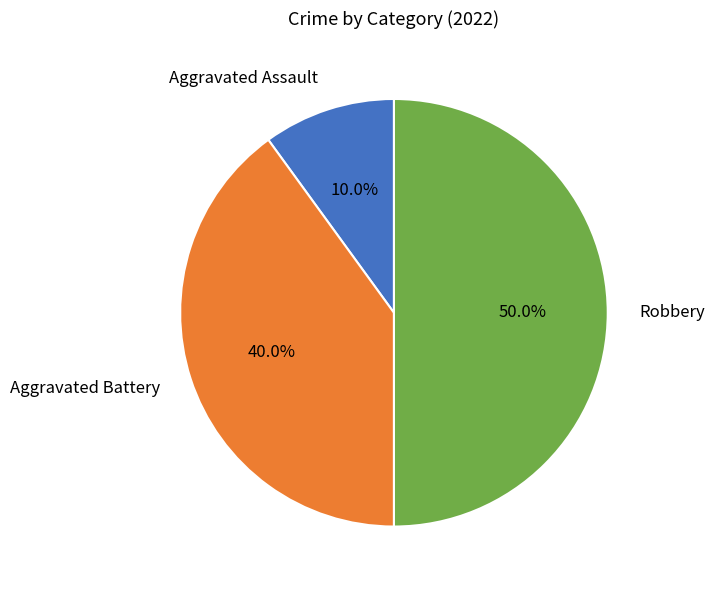

The Aggravated Battery slice represents 33% of the pie. True or false?

False